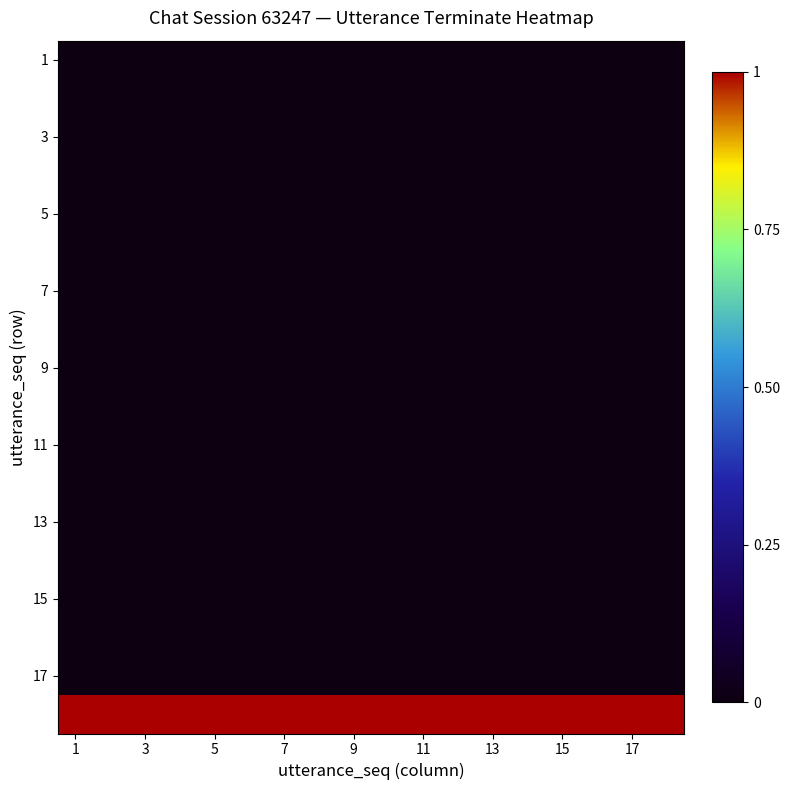

At which label does 9 reach its minimum?

1